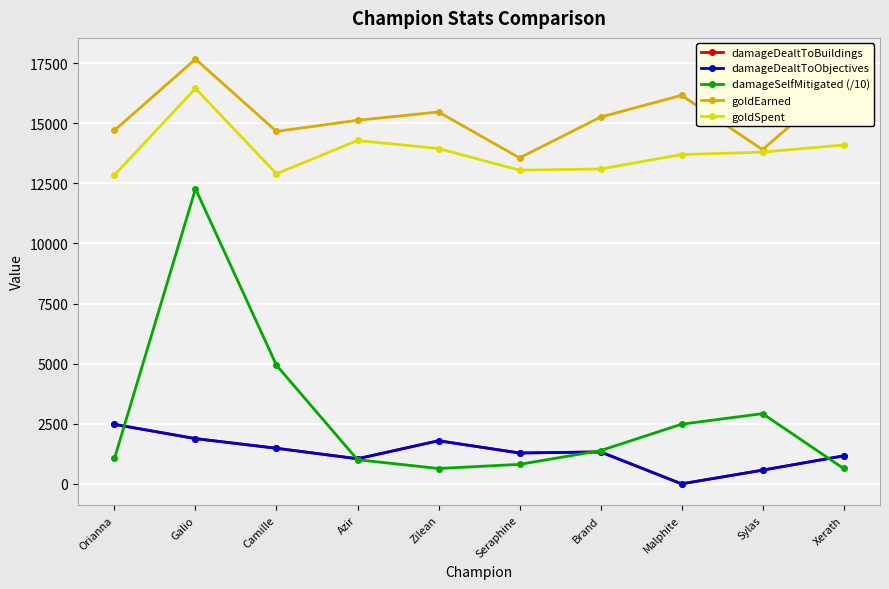

List the labels in order of damageDealtToObjectives value, largest first.

Orianna, Galio, Zilean, Camille, Brand, Seraphine, Xerath, Azir, Sylas, Malphite